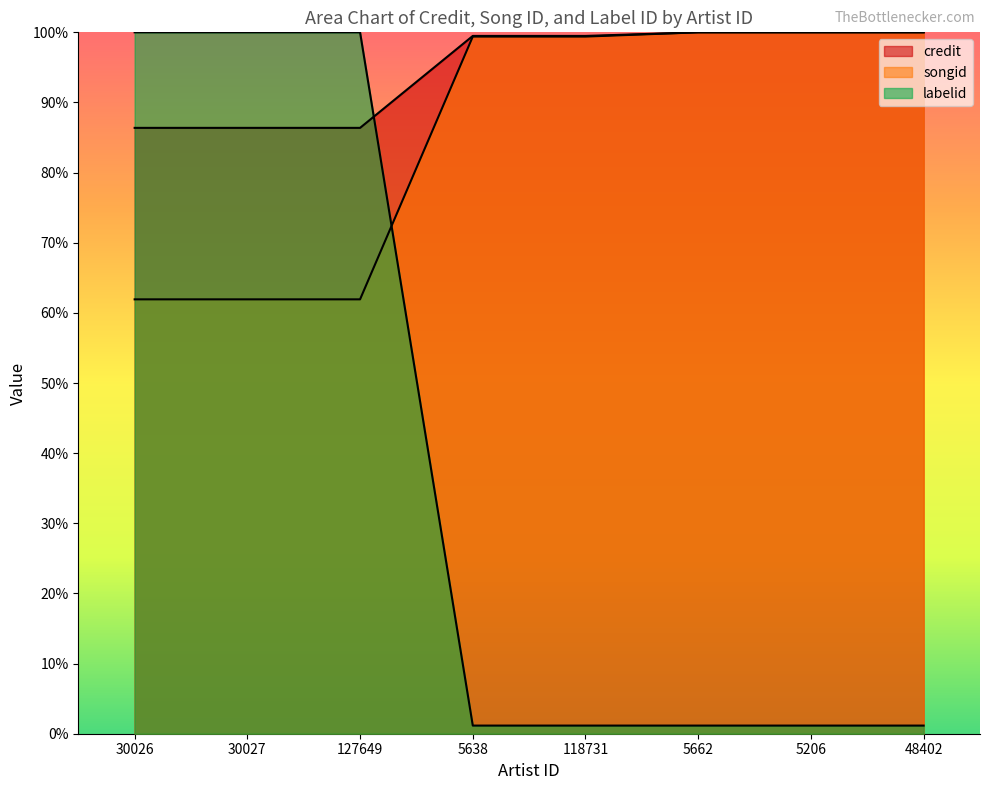

What is the maximum value for songid?

3041307.1